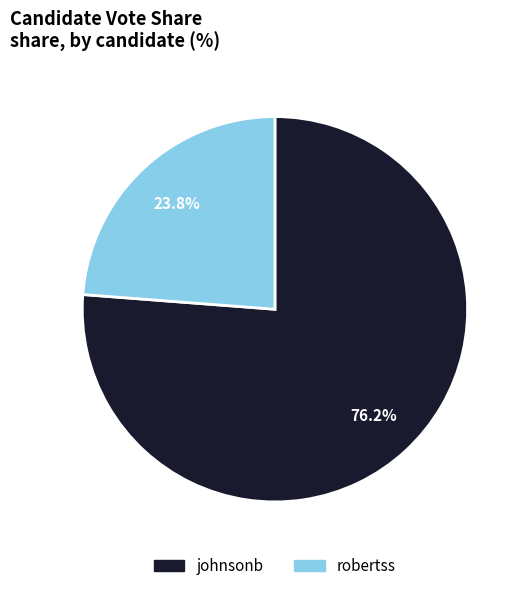

What percentage is the robertss slice, to the nearest percent?

24%